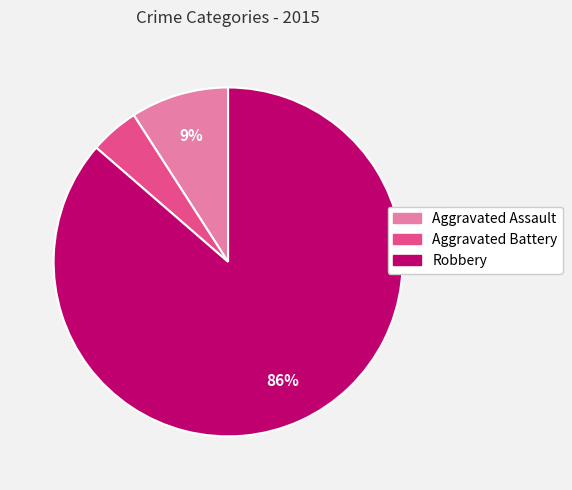

Rank the categories by value from highest to lowest.

Robbery, Aggravated Assault, Aggravated Battery